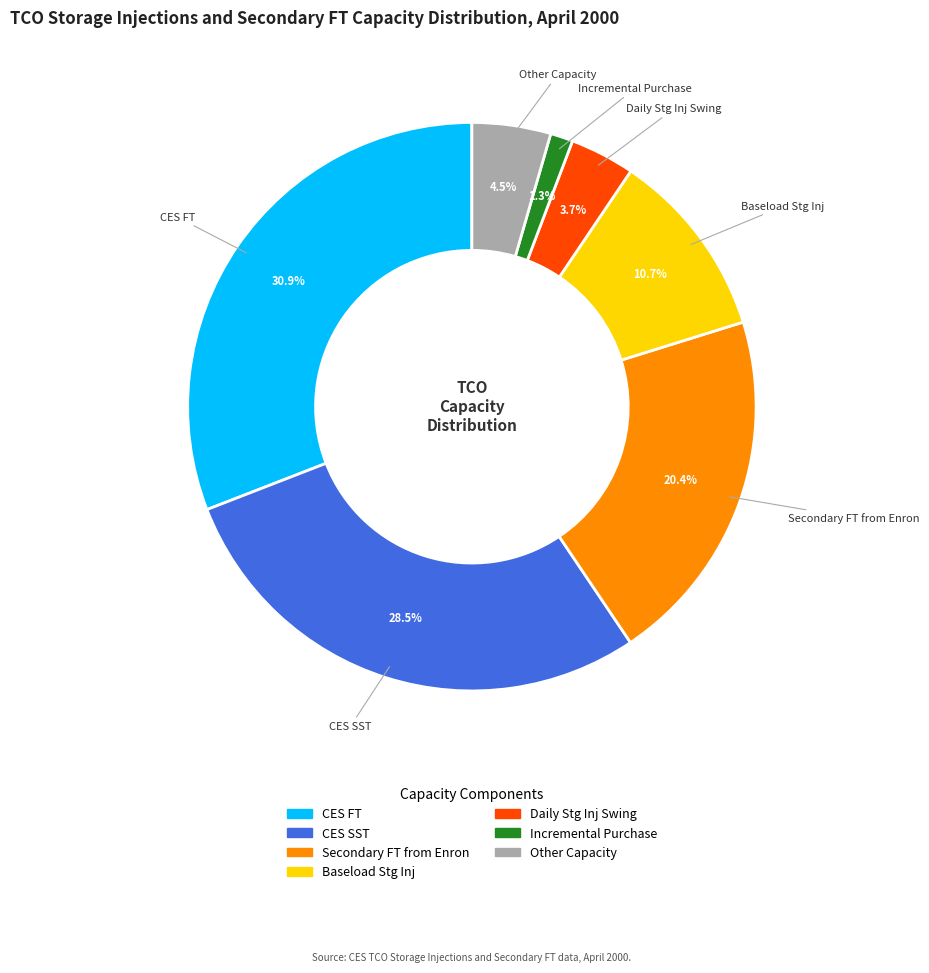

Which has a higher value, CES FT or CES SST?

CES FT